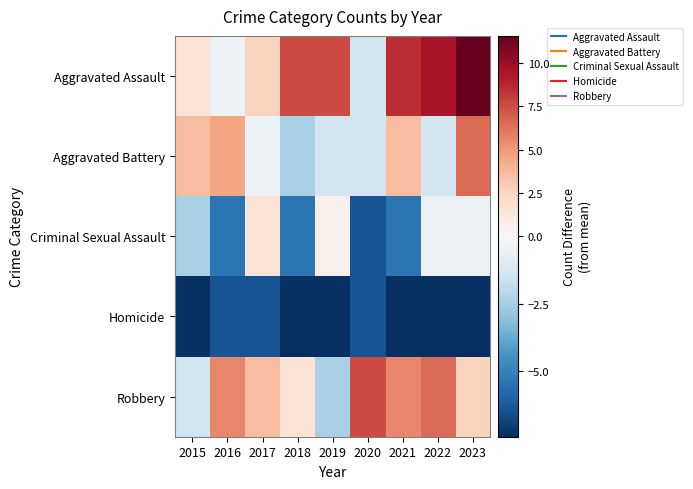

What is the smallest value displayed?

-7.4